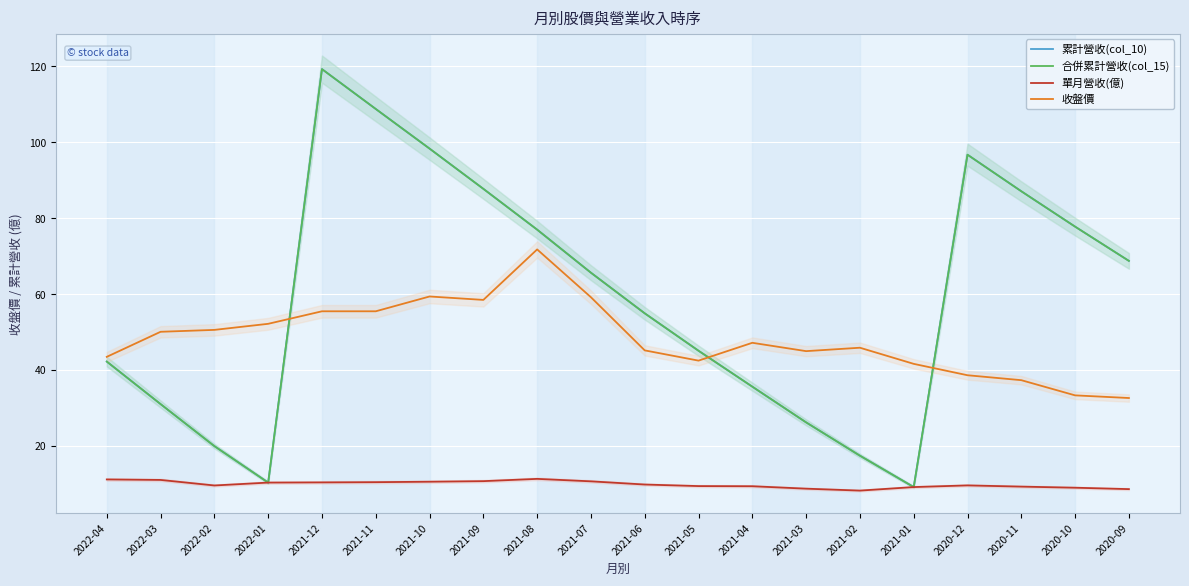

Rank the series by their maximum value, from highest to lowest.

累計營收(col_10), 合併累計營收(col_15), 收盤價, 單月營收(億)